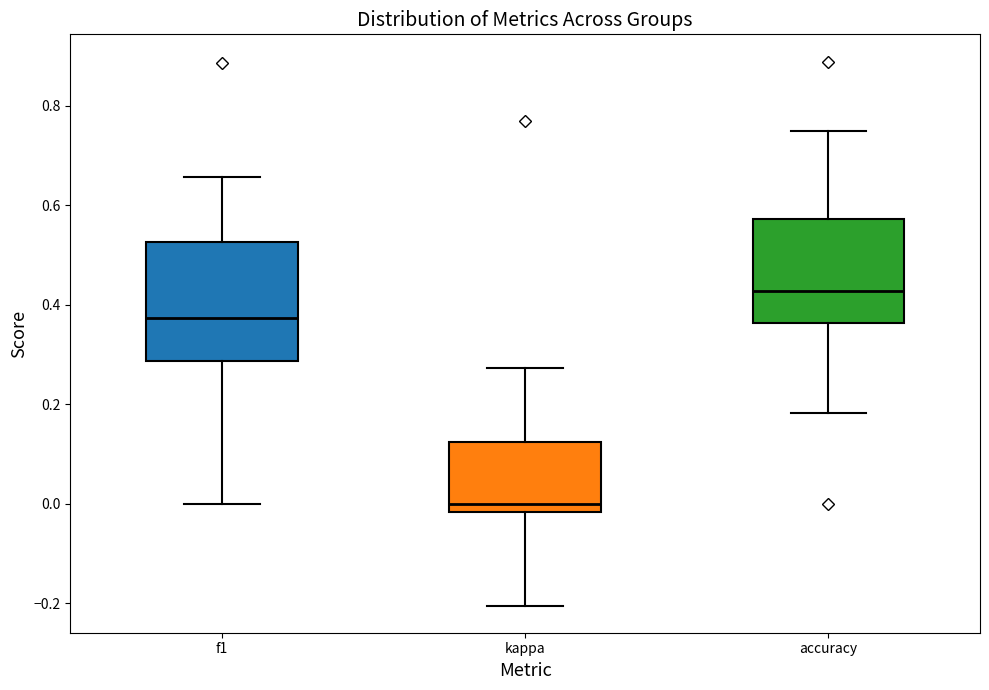

Which box has the highest median line?

accuracy